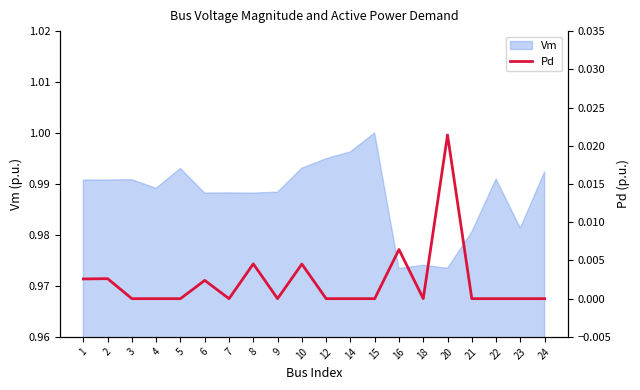

The Vm series shows 1.3 at 4. True or false?

False